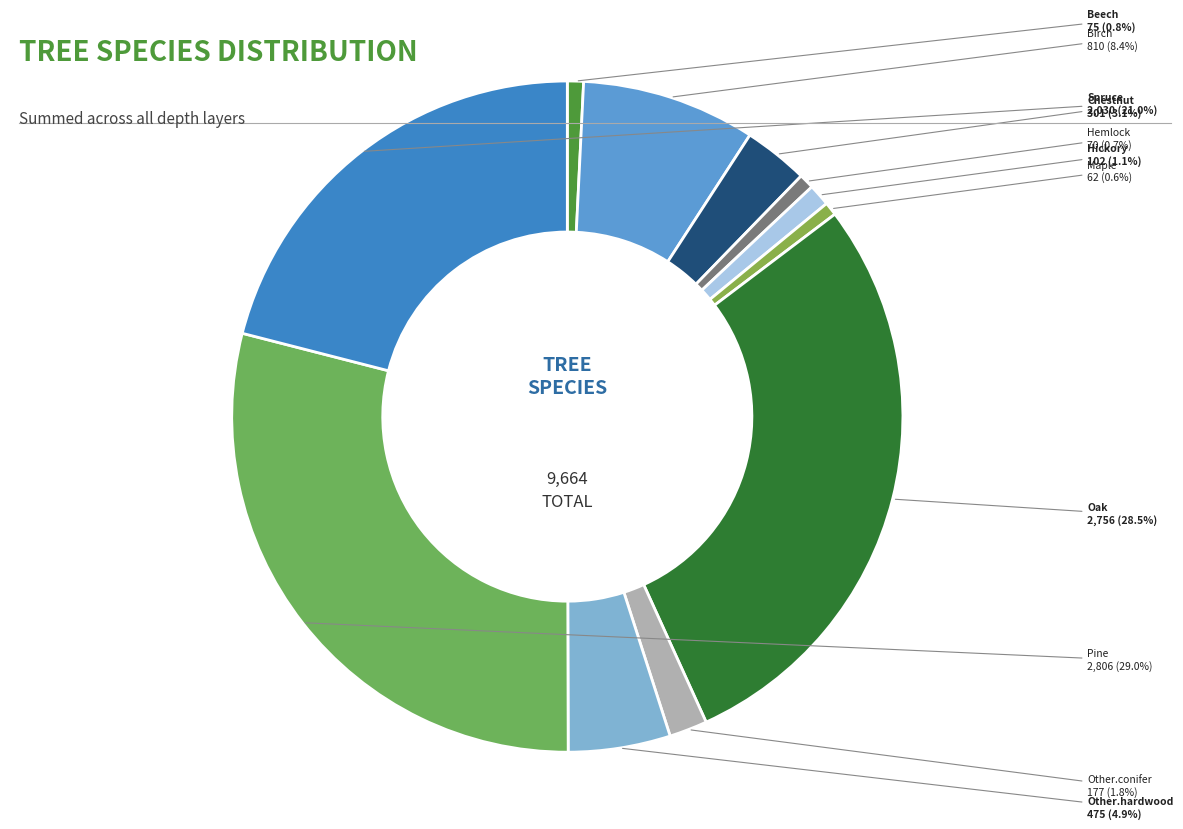

How many slices are in this pie chart?

11